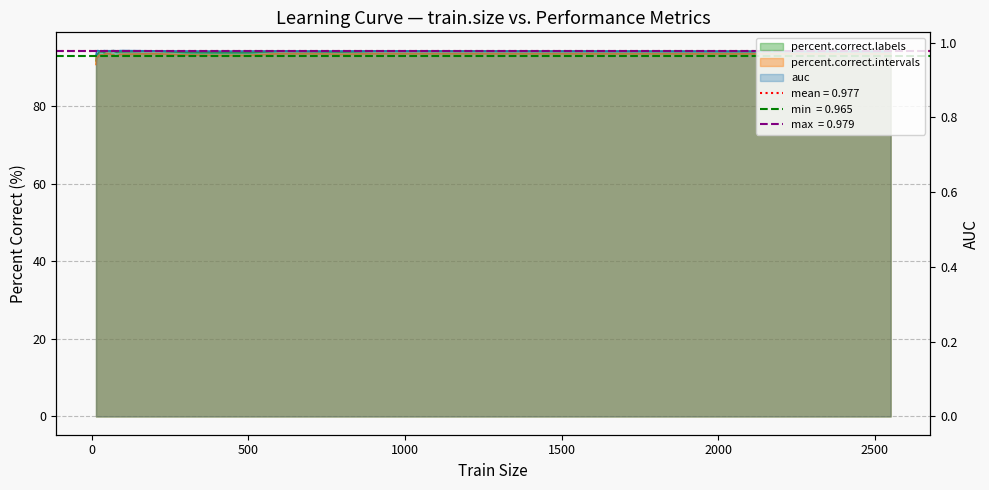

What is the value of the percent.correct.intervals point at the 7th from the left?

93.1